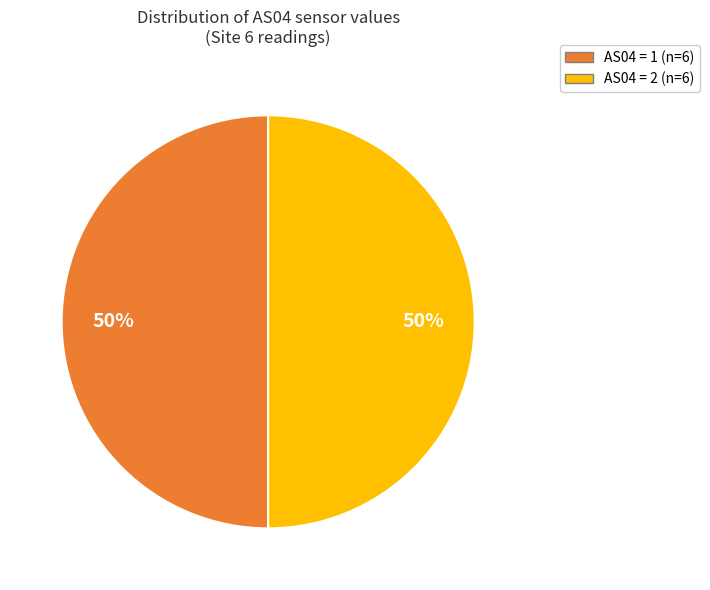

True or false: AS04 = 2 (n=6) accounts for 37% of the total.

False